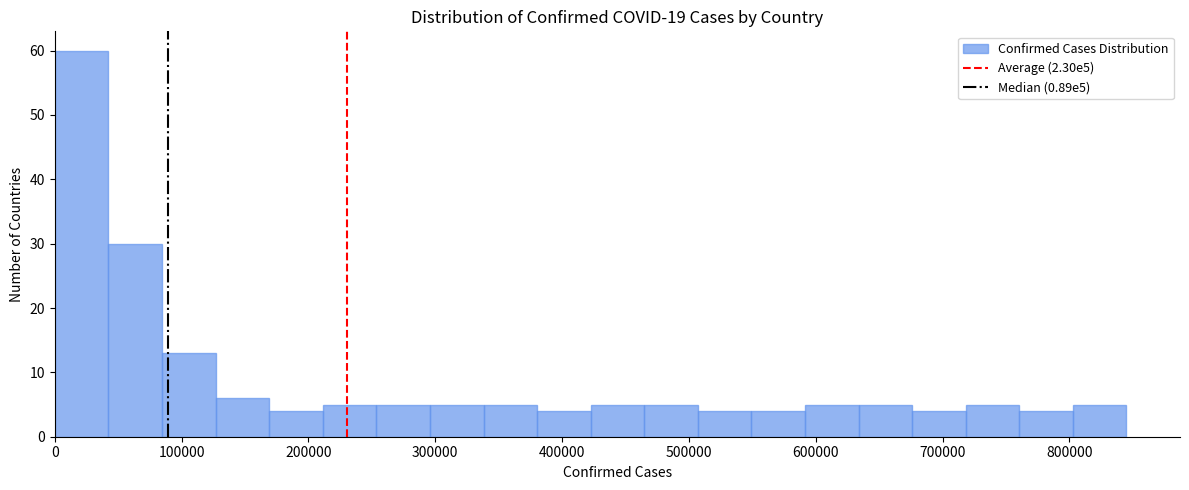

What is the height of the bar covering 170000 to 210000 on the x-axis? Neither the bar edges nor the heights are printed on the chart, so give them approximately, as read against the axes.

4